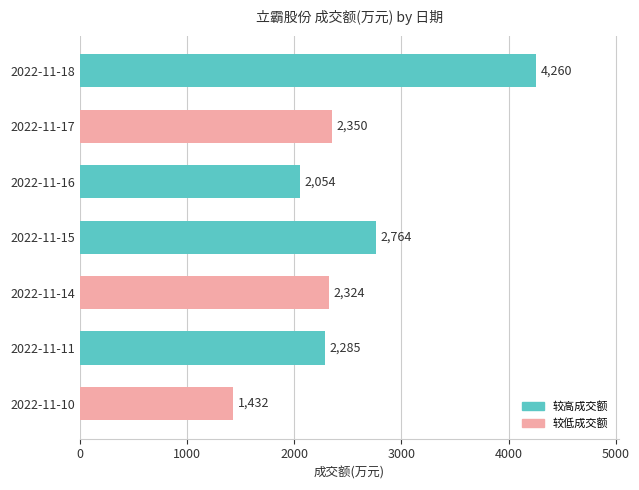

The value at 2022-11-10 is 1432. True or false?

True